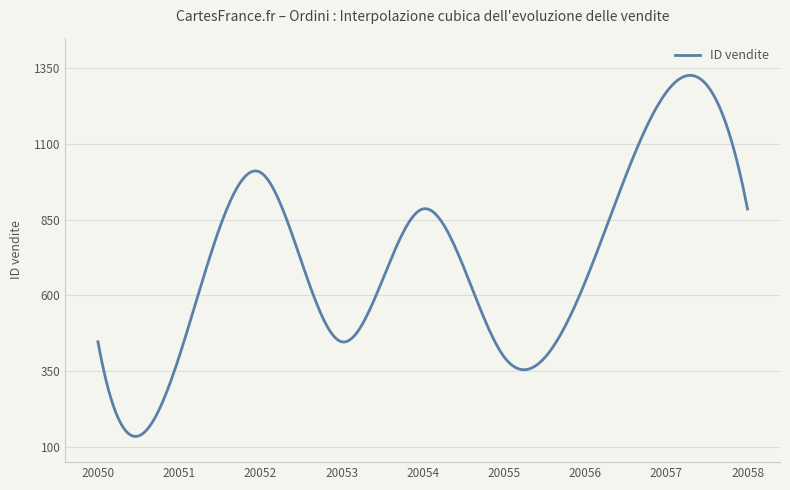

What is the minimum value shown in the chart?

134.8